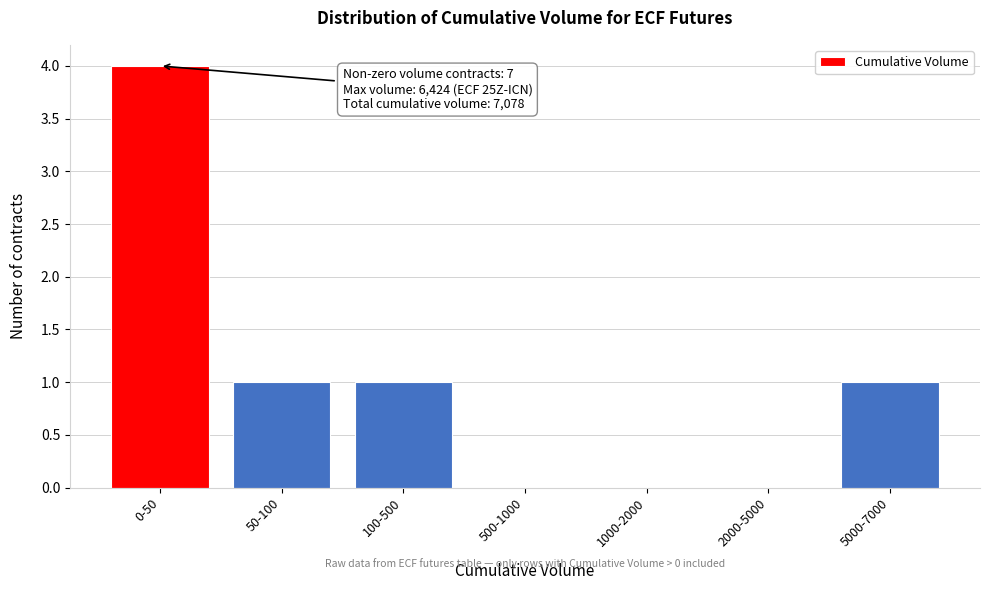

Reading left to right, list all the values displayed in this chart.

0-50=4	50-100=1	100-500=1	500-1000=0	1000-2000=0	2000-5000=0	5000-7000=1